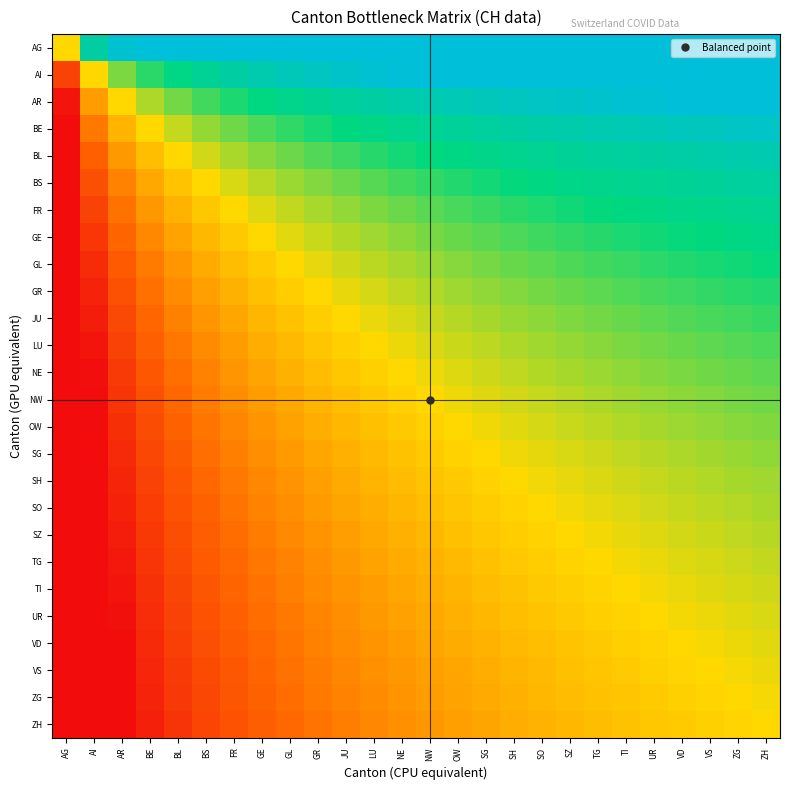

At which category is the sum across all series the highest?

ZH